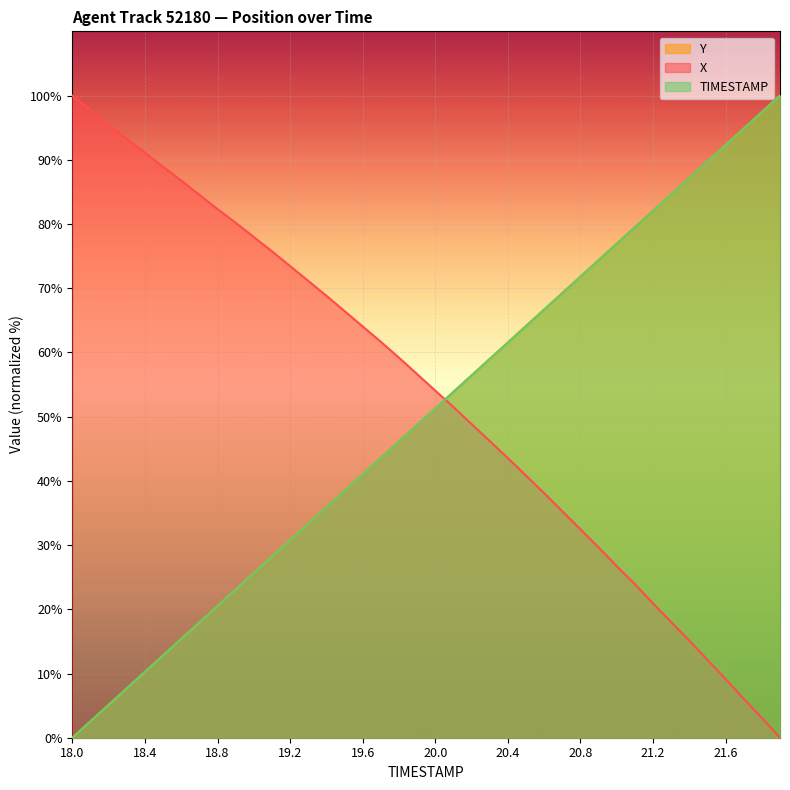

True or false: Y has more than 1 interior local peaks.

False